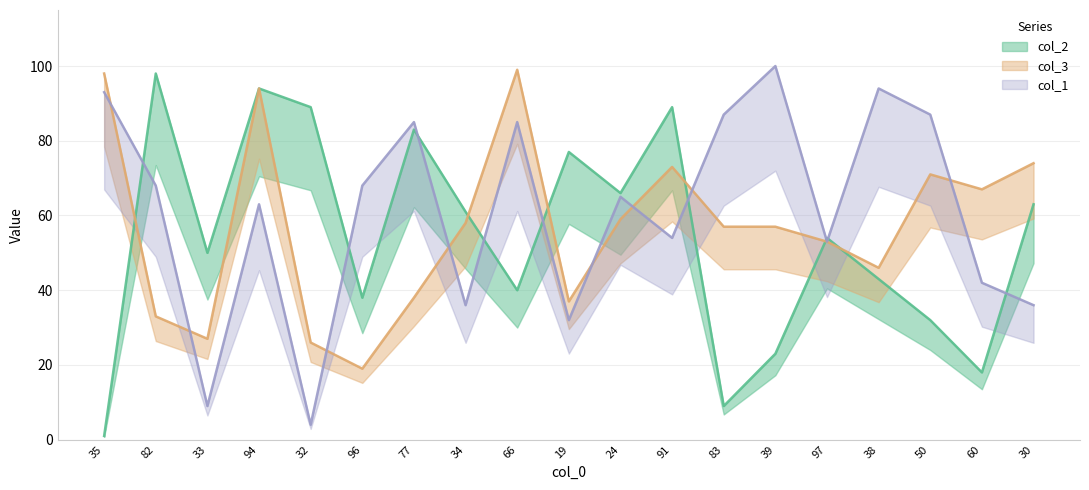

What is the value of the col_3 point at the 16th from the left?

46